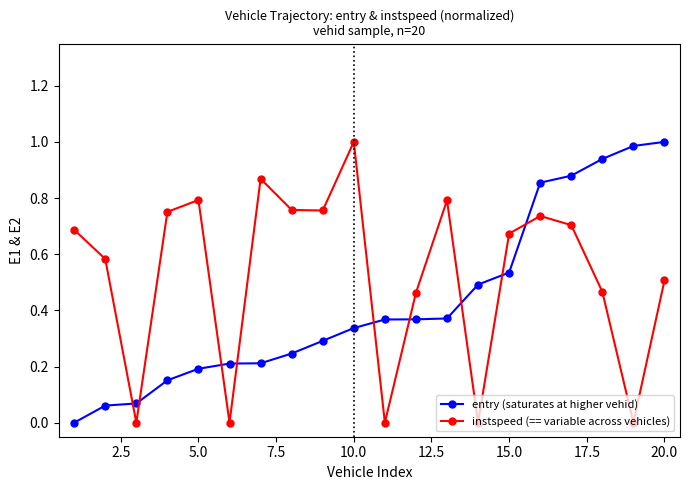

How many interior local peaks does the instspeed (== variable across vehicles) series have?

5